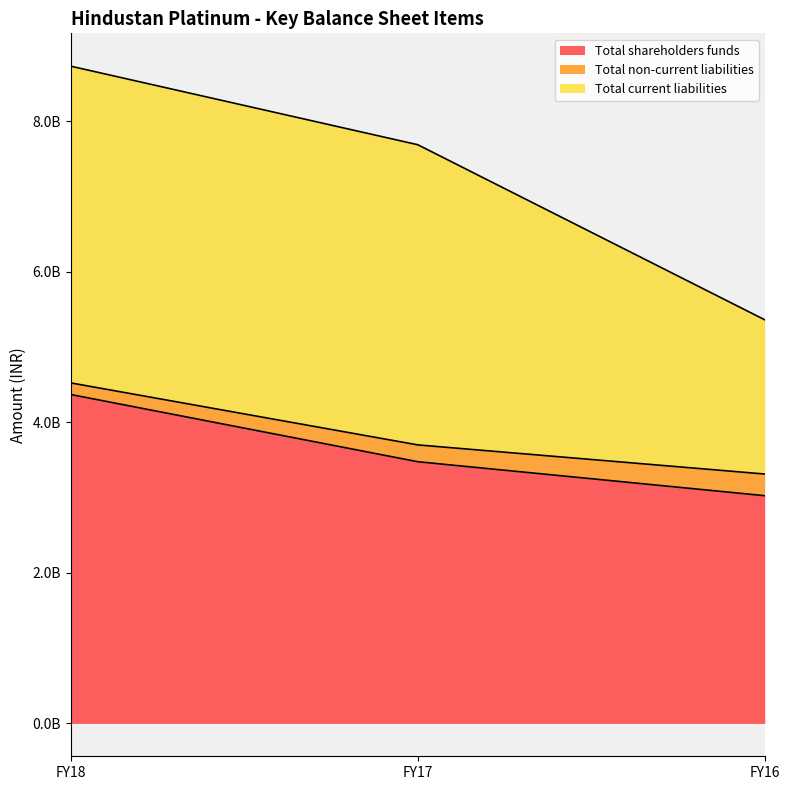

At which category does the chart reach its minimum across all series?

FY16